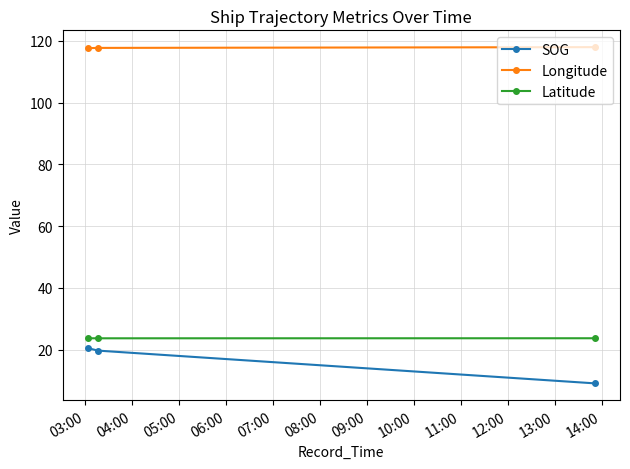

Does the chart have visible grid lines?

Yes